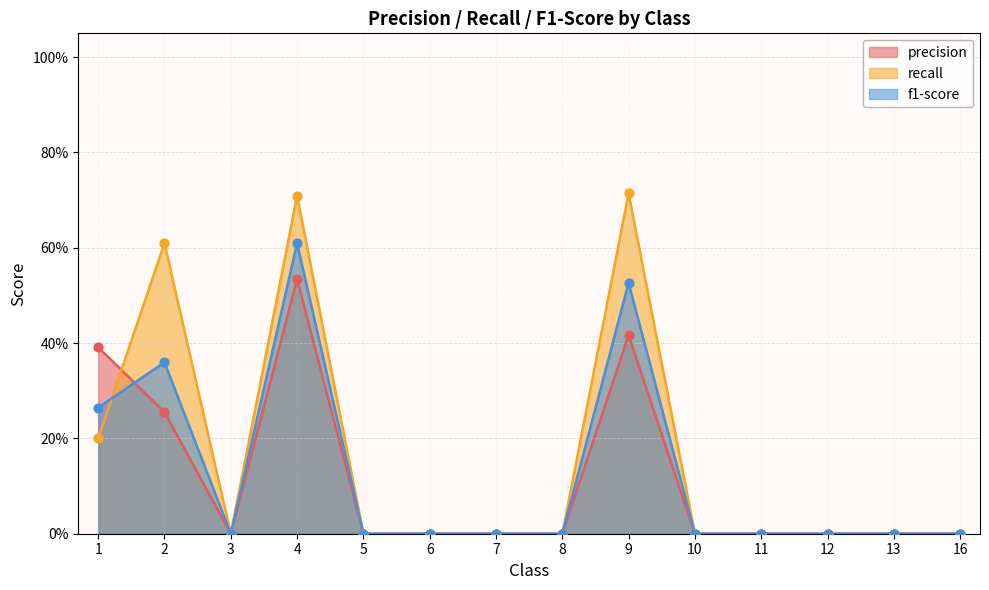

What are all the series names shown in the legend?

precision, recall, f1-score